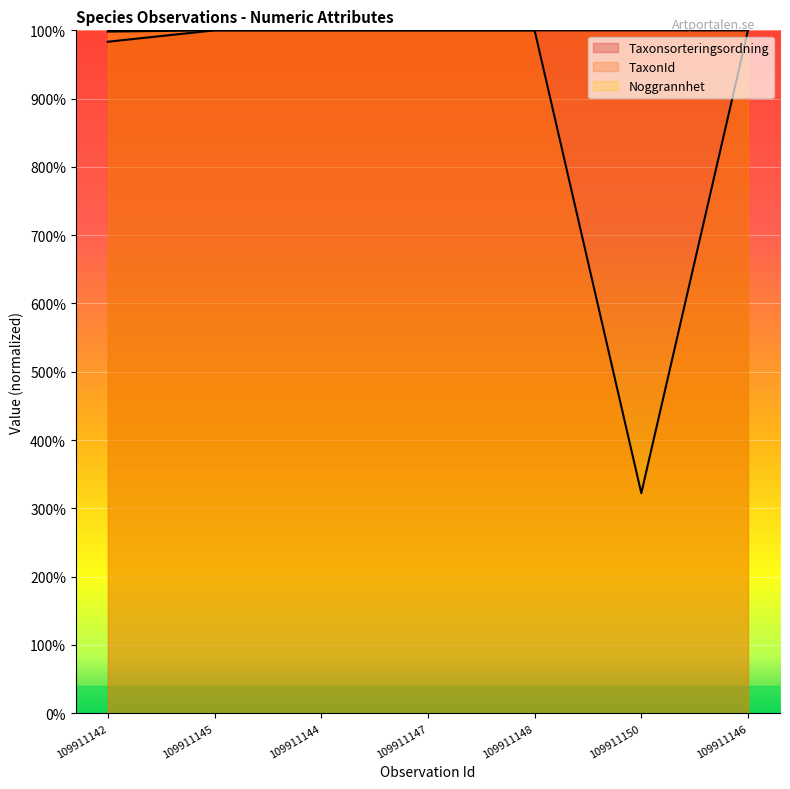

What is the label of the 7th point from the right?

109911142